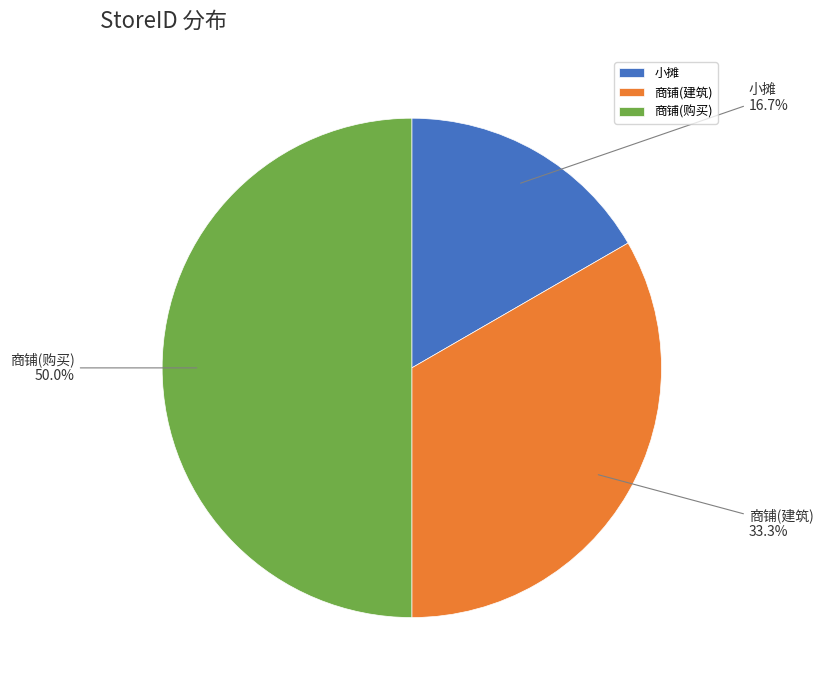

Which slice is the largest?

商铺(购买)